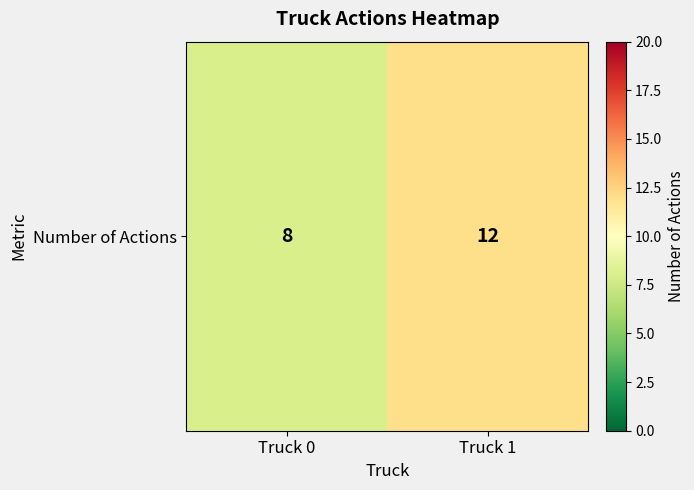

Which category has the lowest value across all series?

Truck 0